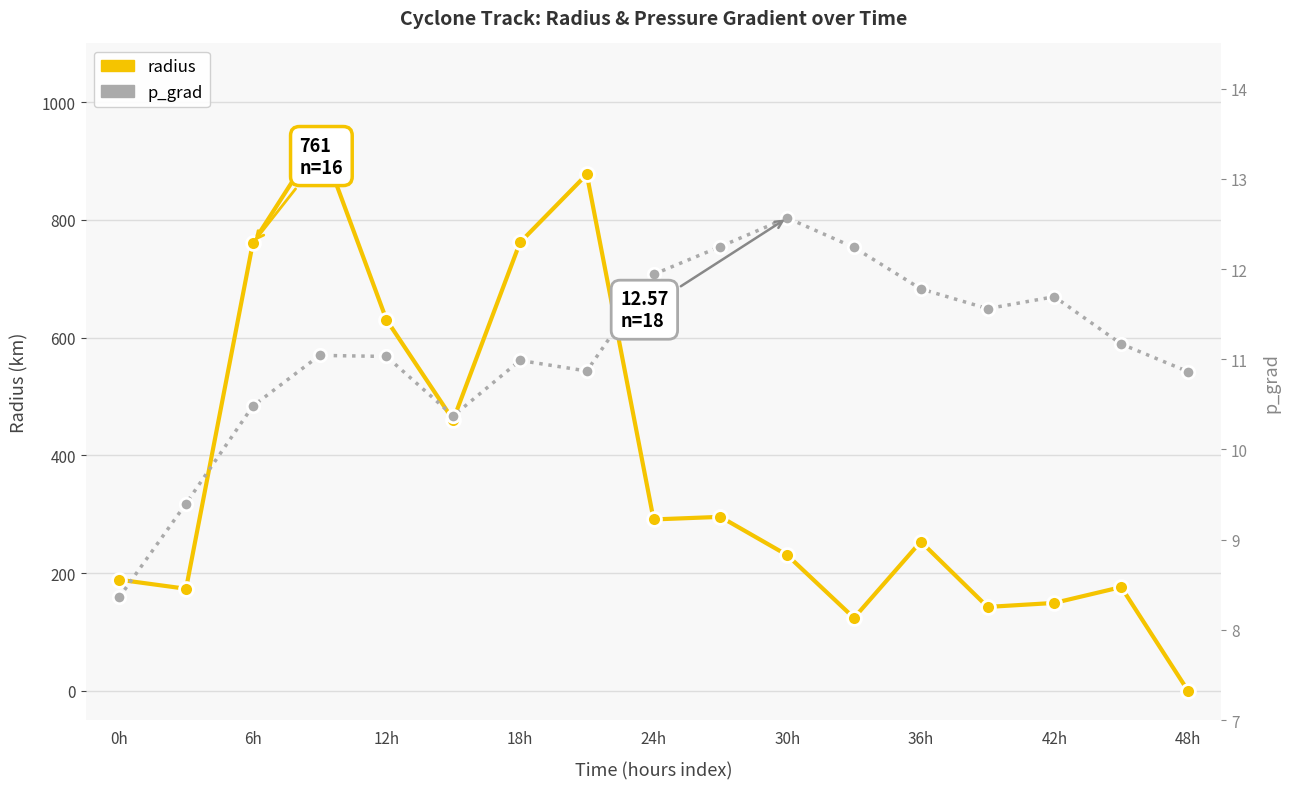

How many lines are shown in the chart?

2